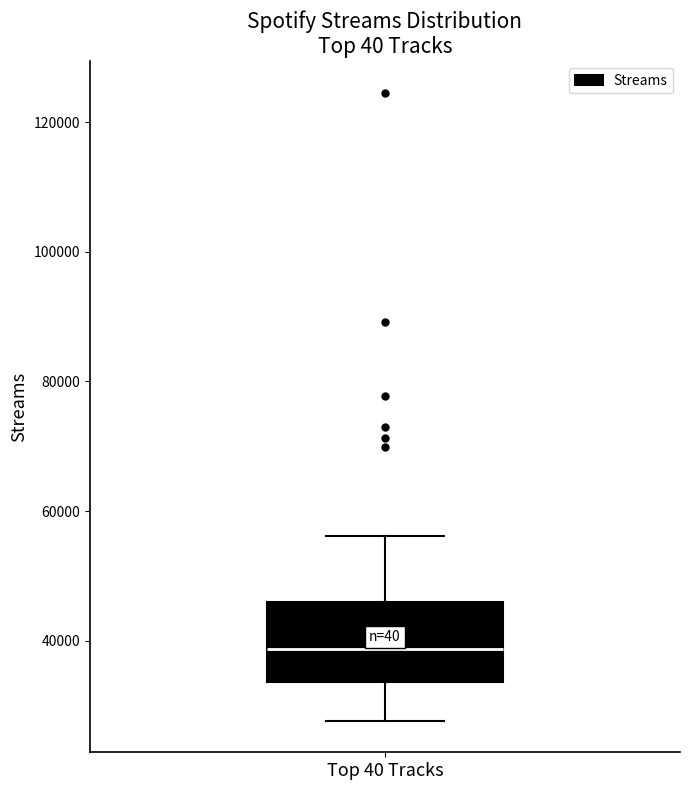

Transcribe this box plot: give where the median line is, the range the box spans, and where the two whiskers end, as read against the y-axis. The values are not printed on the chart, so give them approximately, as read against the axis.

median 38000, box 34000 to 46000, whiskers 28000 to 56000